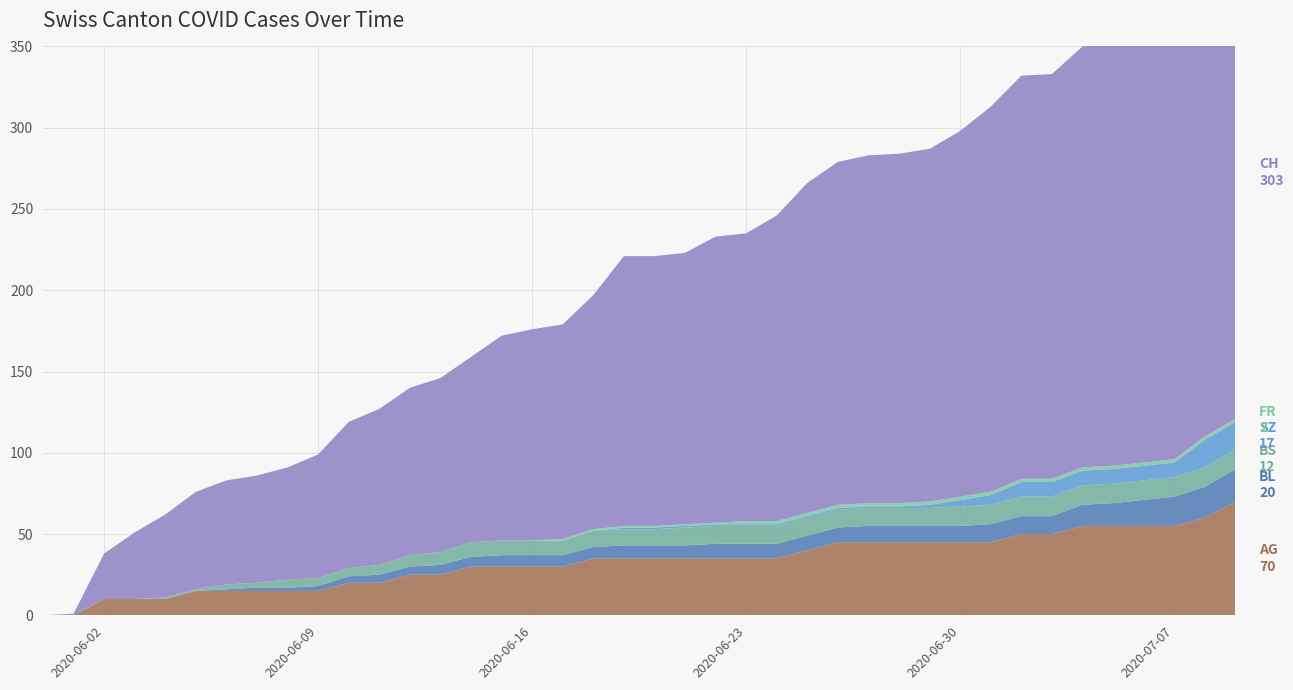

Reading left to right, what are all the values shown in this chart?

AG: 0	0	10	10	10	15	15	15	15	15	20	20	25	25	30	30	30	30	35	35	35	35	35	35	35	40	45	45	45	45	45	45	50	50	55	55	55	55	60	70
BL: 0	0	0	0	0	0	1	2	2	3	4	5	5	6	6	7	7	7	7	8	8	8	9	9	9	9	9	10	10	10	10	11	11	11	13	14	16	18	19	20
BS: 0	0	0	0	1	1	3	3	5	5	5	6	7	8	9	9	9	9	10	10	10	11	11	11	11	11	11	11	11	11	12	12	12	12	12	12	12	12	12	12
SZ: 0	0	0	0	0	0	0	0	0	0	0	0	0	0	0	0	0	0	0	1	1	1	1	1	1	1	1	1	1	2	4	6	9	9	9	9	9	9	17	17
FR: 0	0	0	0	0	0	0	0	0	0	0	0	0	0	0	0	0	1	1	1	1	1	1	2	2	2	2	2	2	2	2	2	2	2	2	2	2	2	2	2
CH: 0	1	28	41	51	60	64	66	69	76	90	96	103	107	114	126	130	132	144	166	166	167	176	177	188	203	211	214	215	217	225	237	248	249	259	260	263	270	290	303